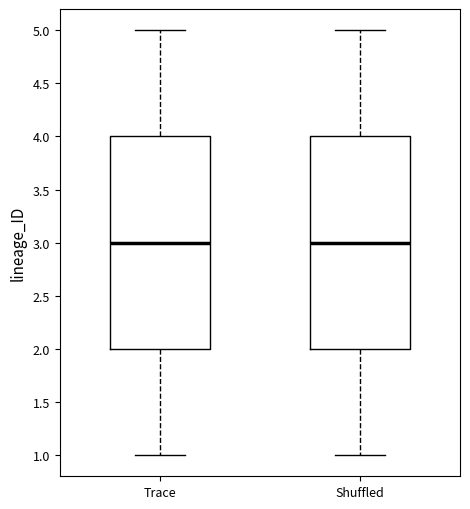

Where does the median line of the box for Shuffled sit on the y-axis? The values are not printed on the chart, so give them approximately, as read against the axis.

3